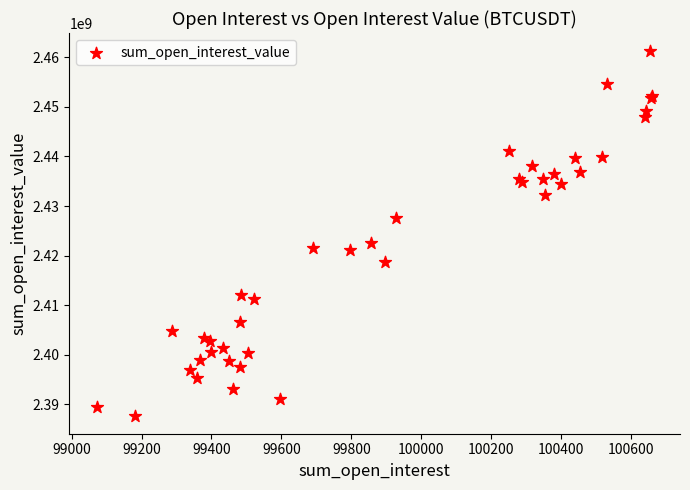

What Y value in the scatter plot is closest to 2424494467?

2422518593.0